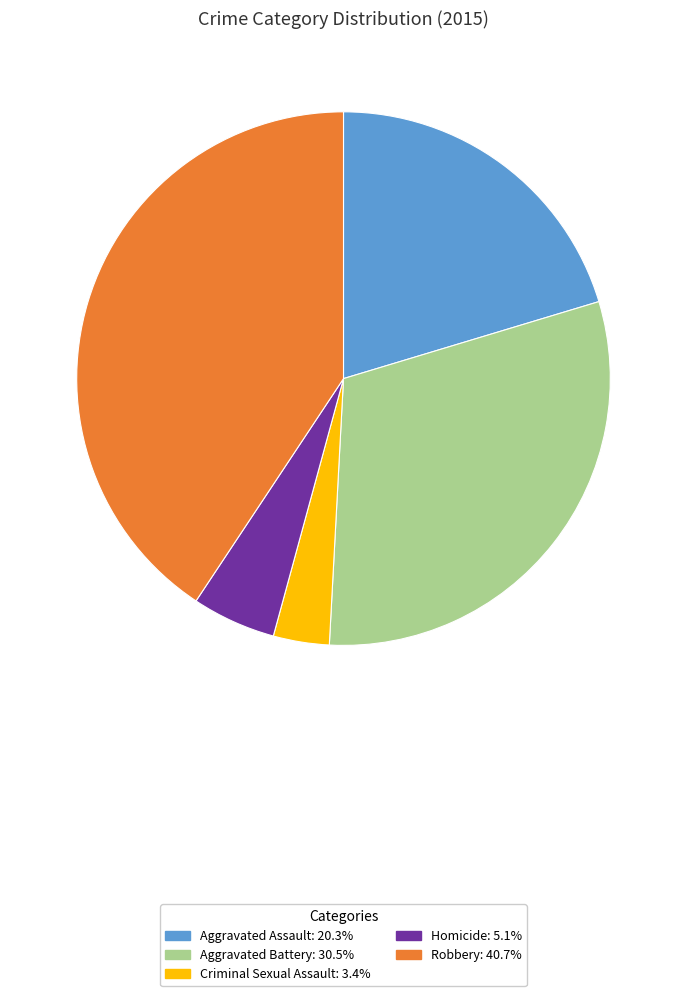

Which has a higher value, Robbery or Aggravated Battery?

Robbery